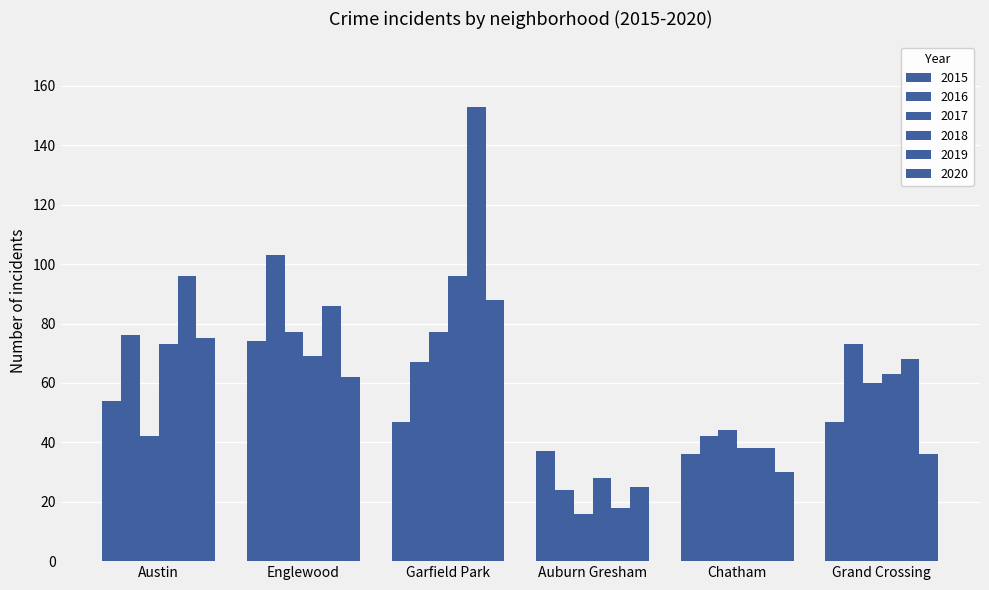

The value of 2019 at Grand Crossing is 24. True or false?

False